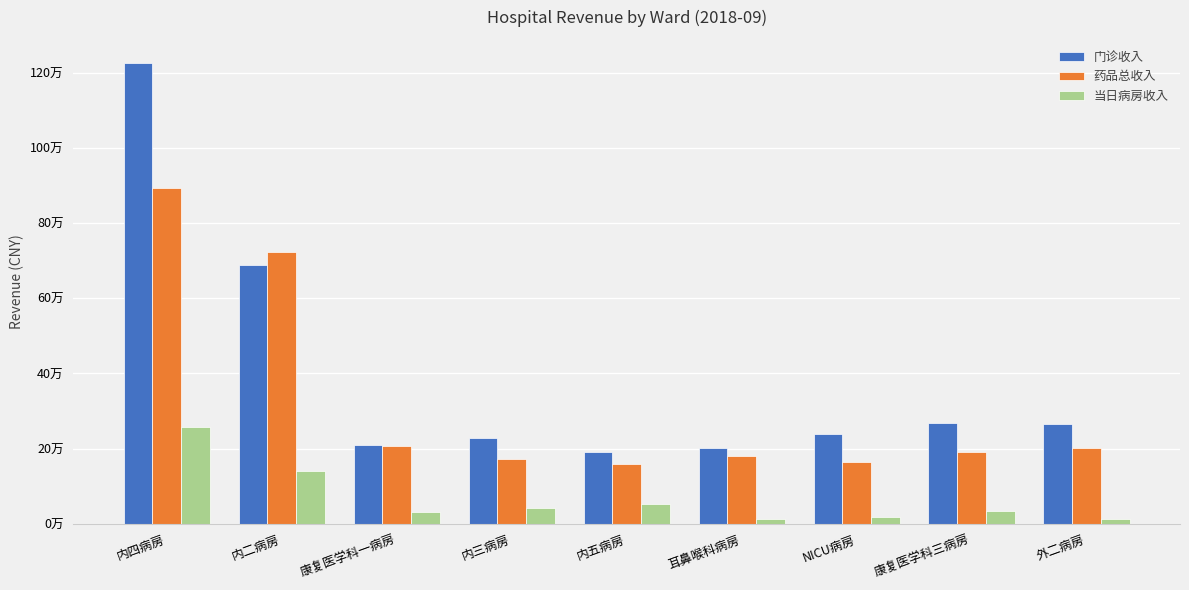

Where is 当日病房收入 nearest to the value 135592?

内二病房